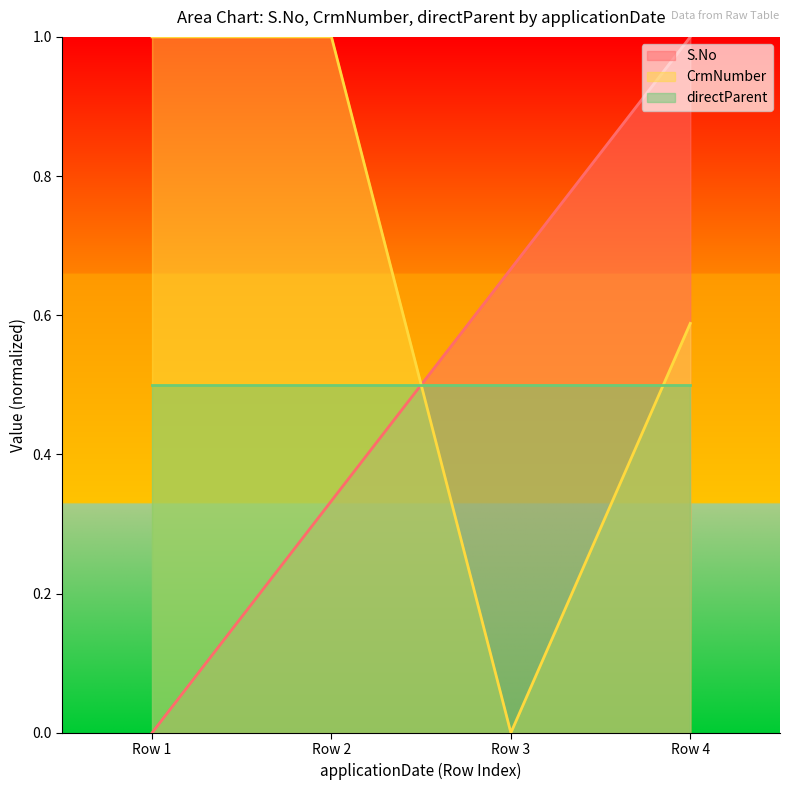

What is the greatest value displayed?

1.0